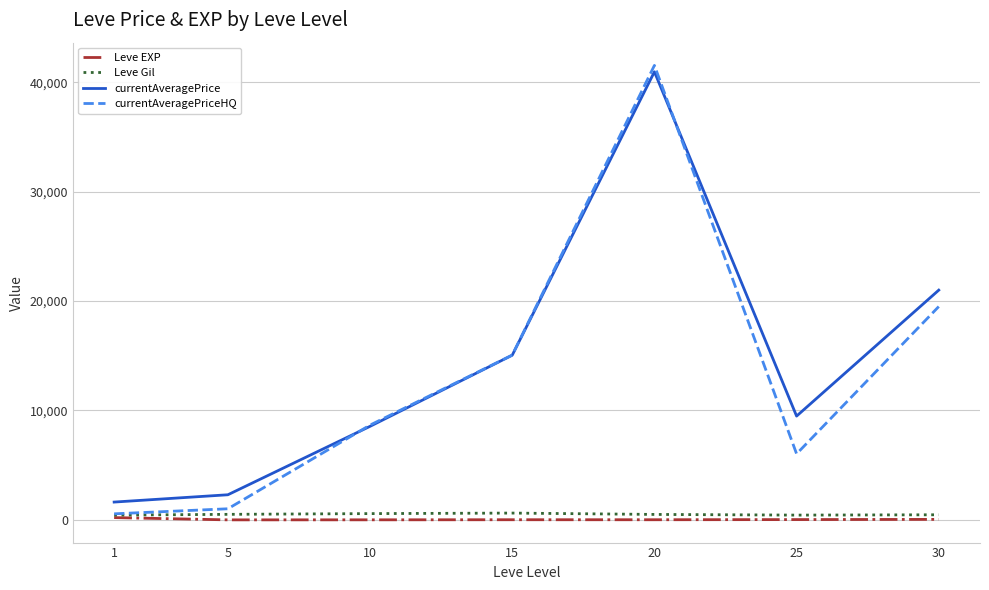

At which label does Leve EXP first exceed 15?

1